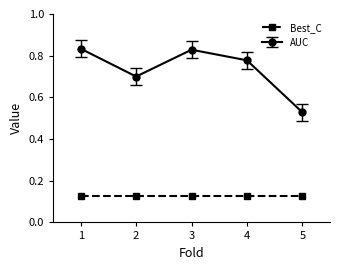

The Best_C series shows 0.2 at 5. True or false?

False